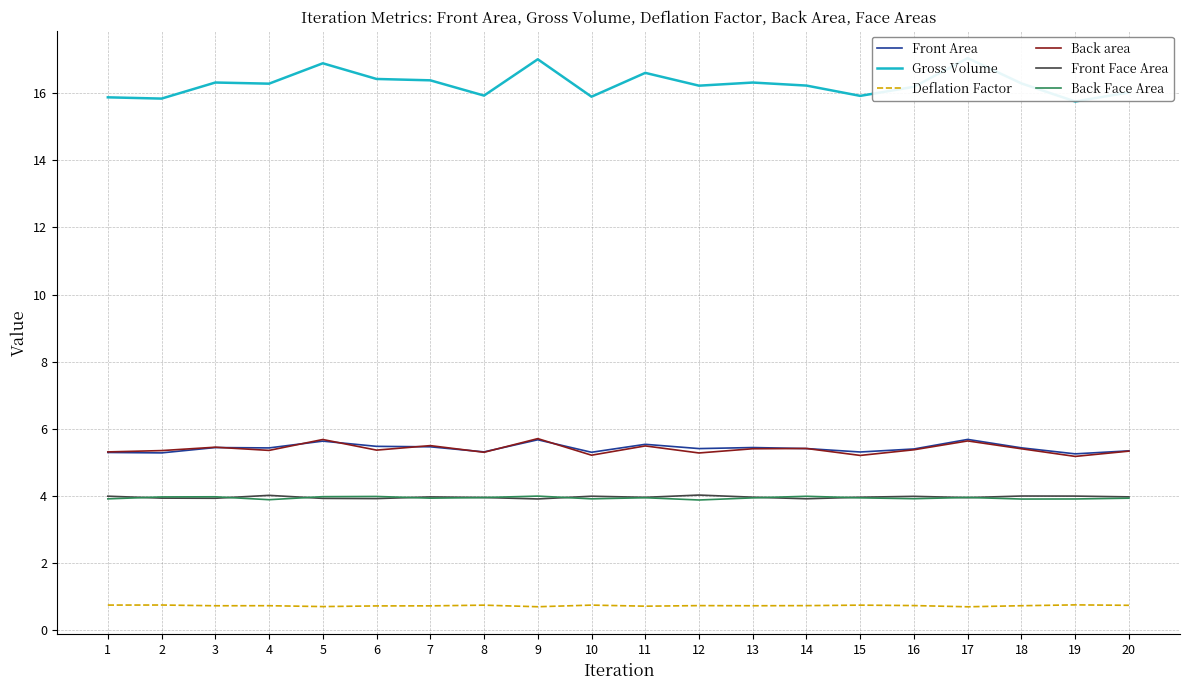

What is the total value across all series at 19?

34.8